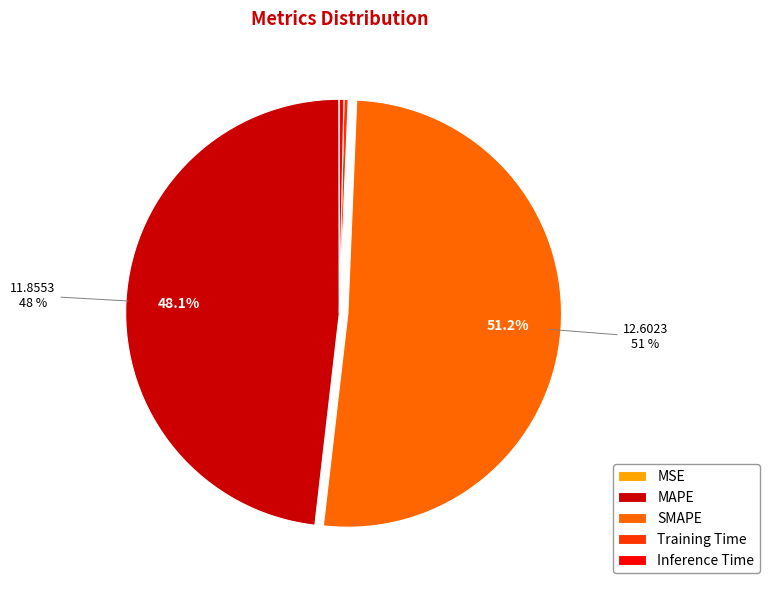

Is the sum of MAPE and Training Time greater than half?

No